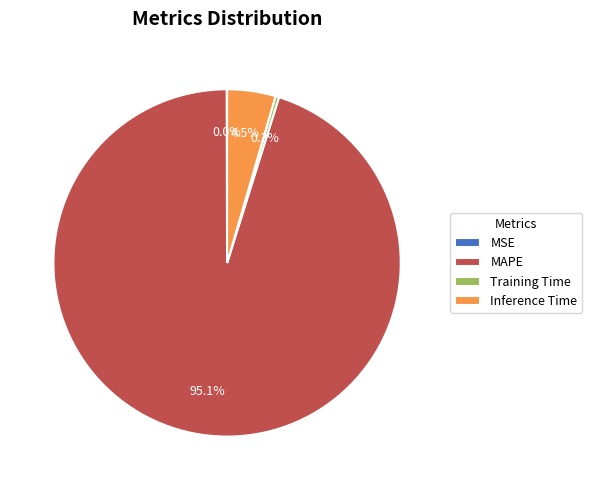

Do Training Time and Inference Time together represent more than half of the pie?

No